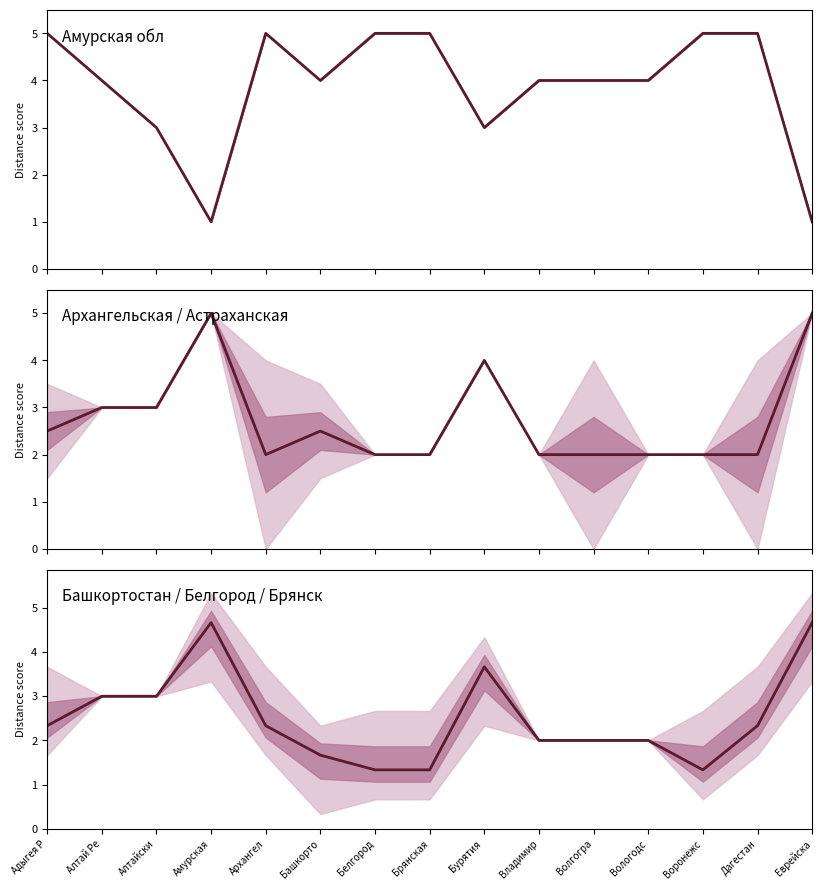

What position from the left is Амурская?

4